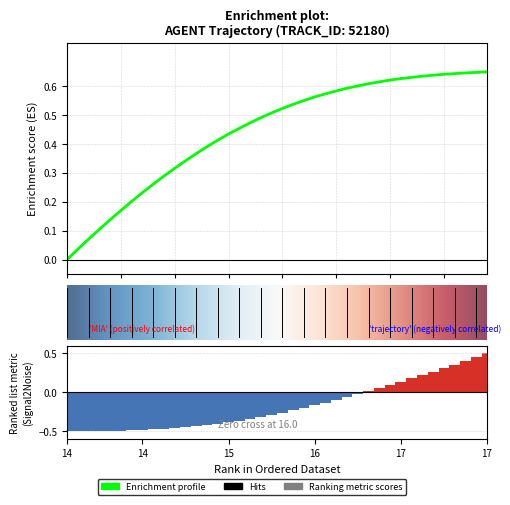

What is the sum of all X values?

-7.0